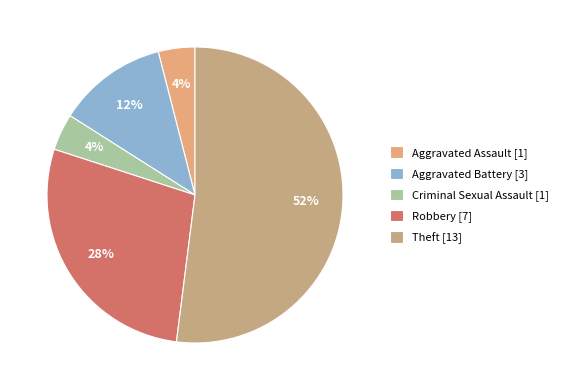

How much of the chart is everything except Aggravated Battery?

88.0%